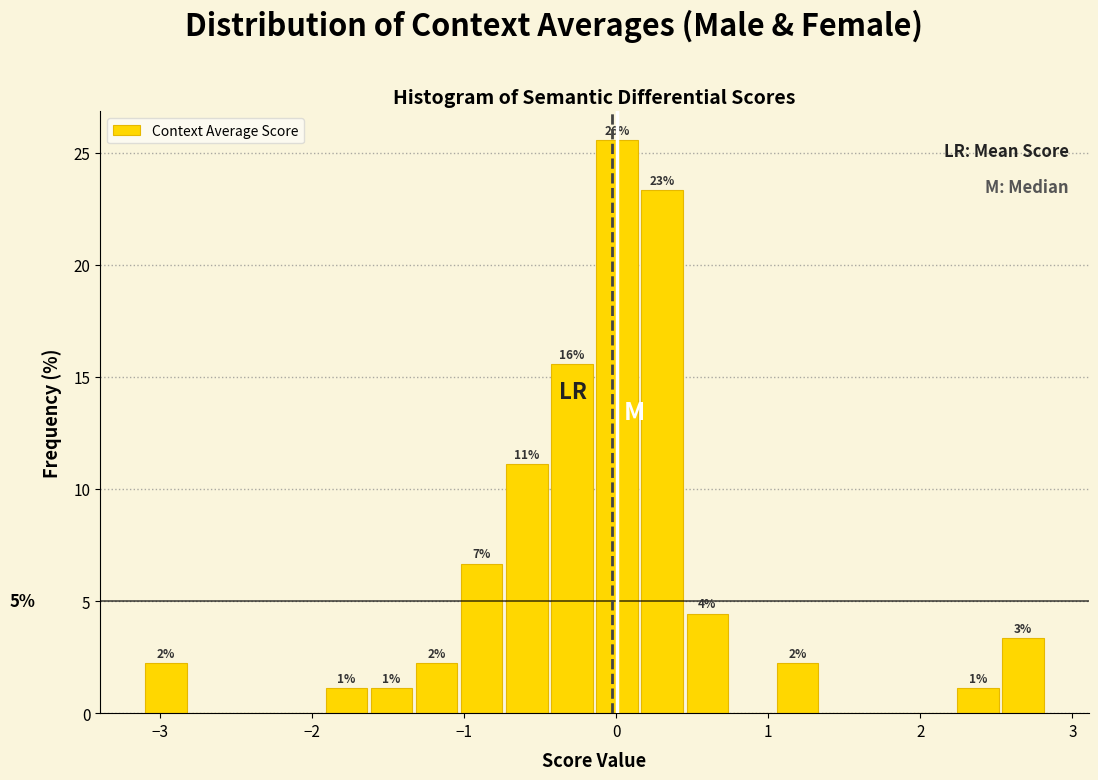

Around what value on the x-axis is the tallest bar? Give the approximate position of its centre, as read against the axis.

0.0